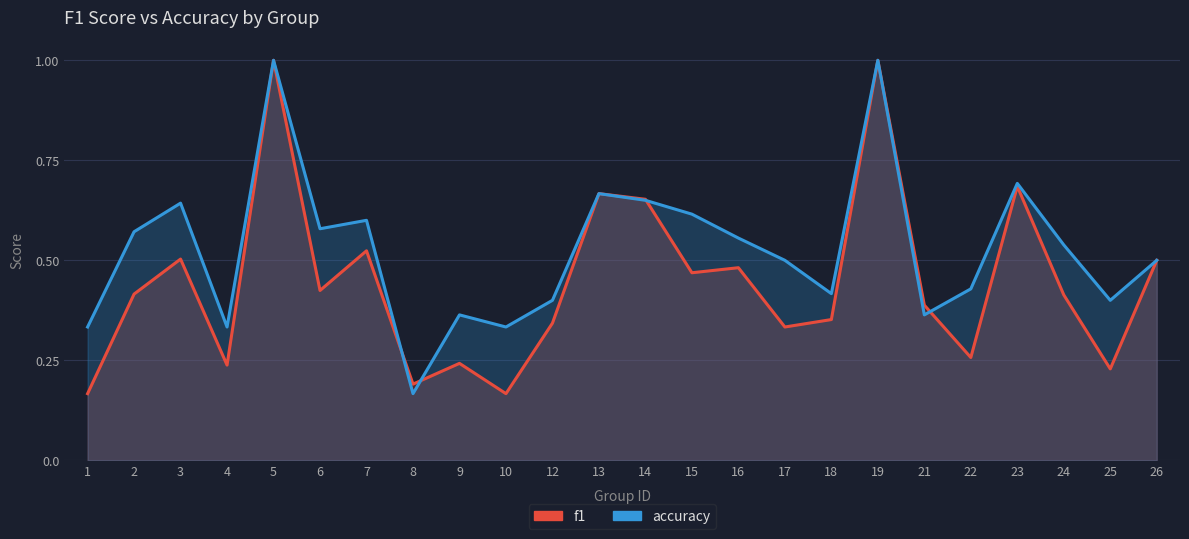

In accuracy, how many points are higher than both neighbors (excluding endpoints)?

7